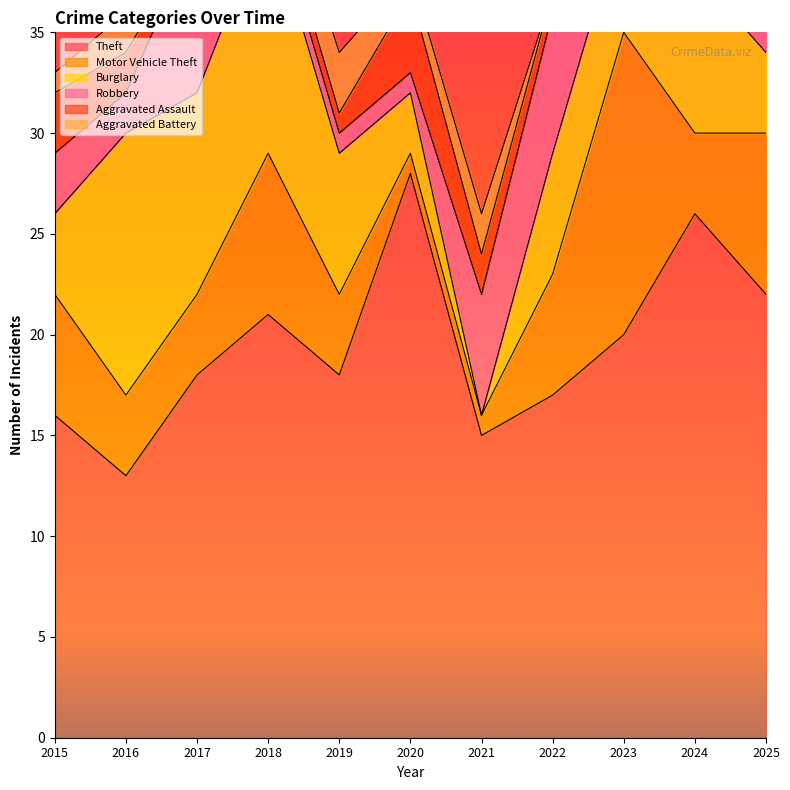

Where is the first local minimum for Theft?

2016